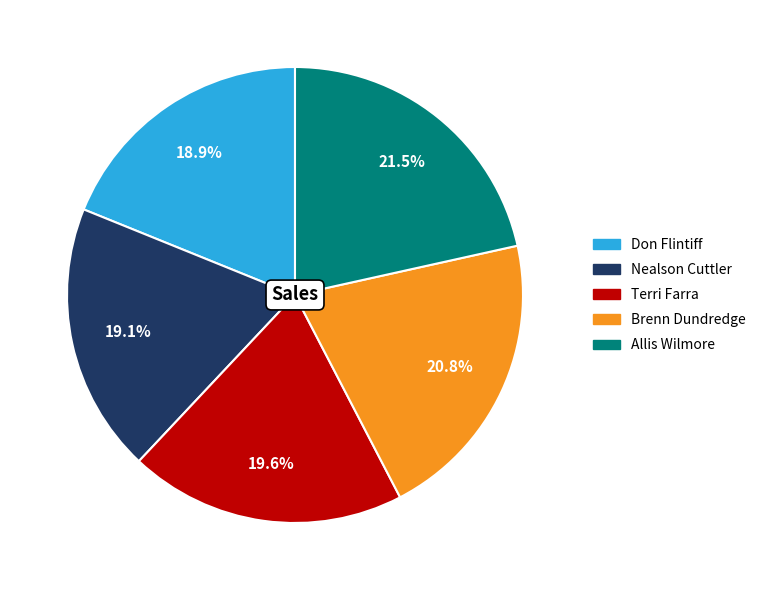

How many slices are in this pie chart?

5